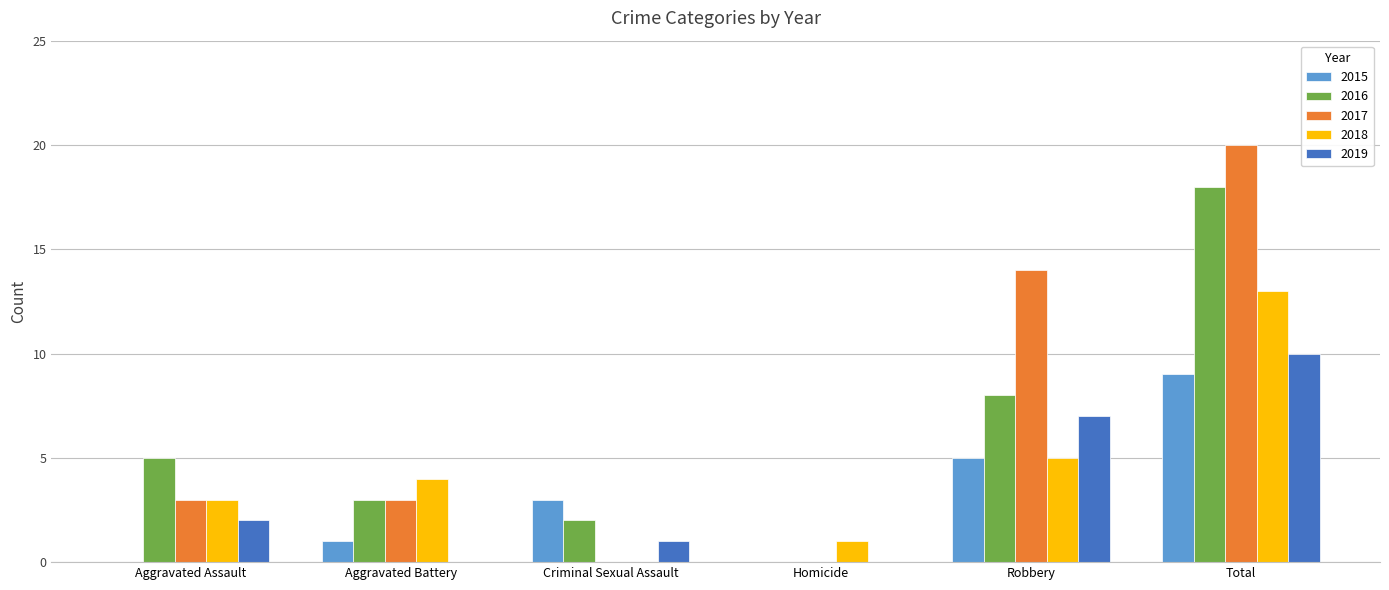

Reading left to right, what are all the values shown in this chart?

2015: 0	1	3	0	5	9
2016: 5	3	2	0	8	18
2017: 3	3	0	0	14	20
2018: 3	4	0	1	5	13
2019: 2	0	1	0	7	10